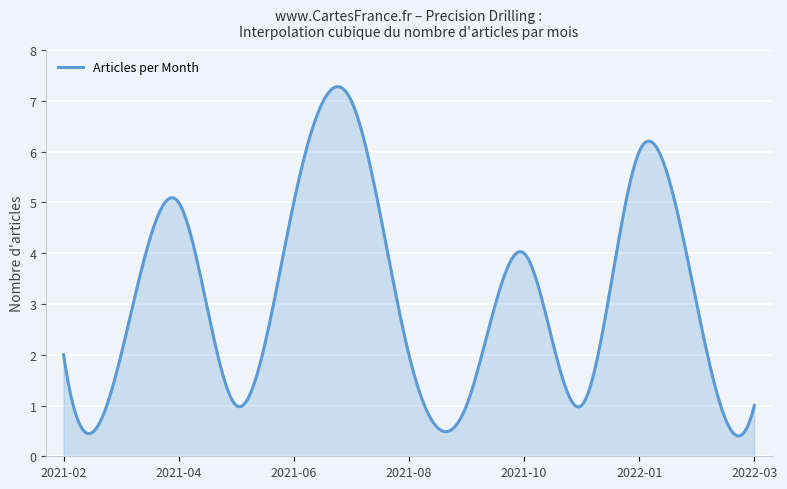

What is the smallest value displayed?

0.4